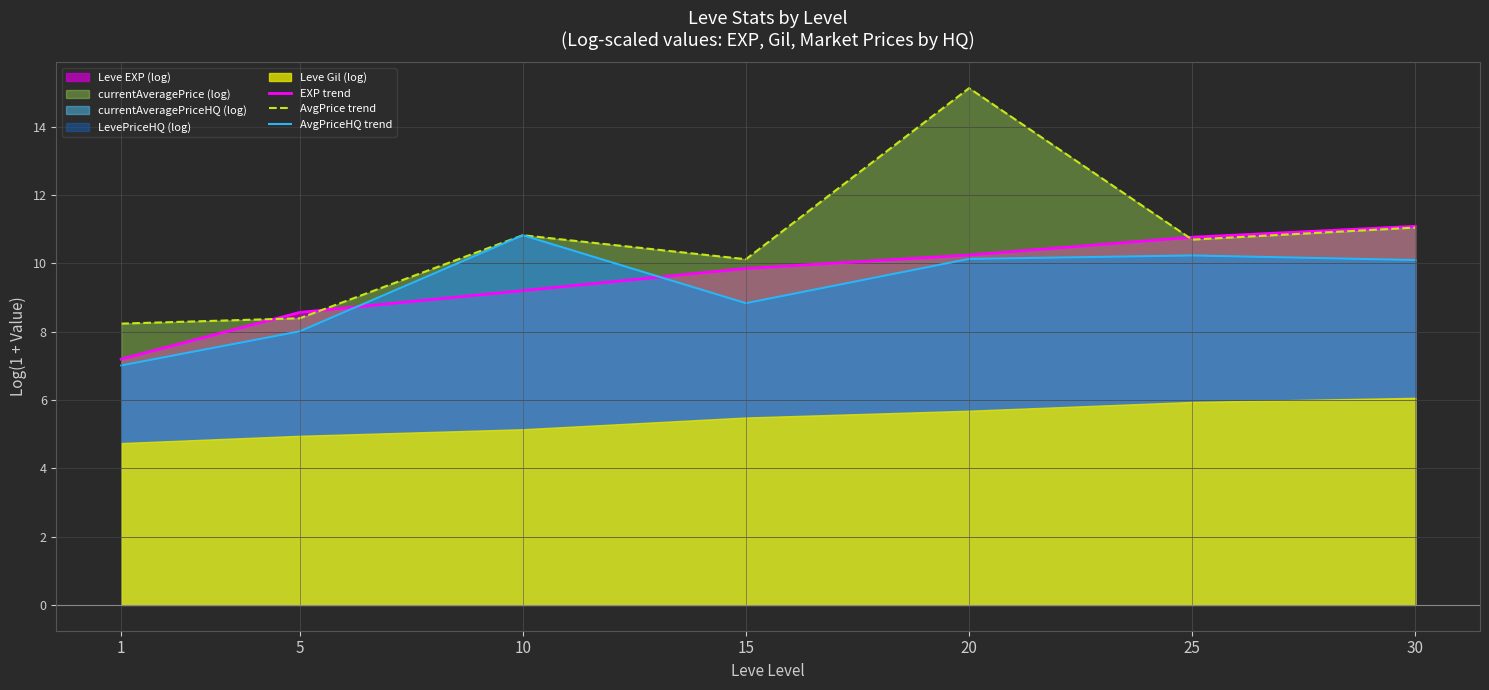

The value of AvgPriceHQ trend at 1 is 7.0. True or false?

True